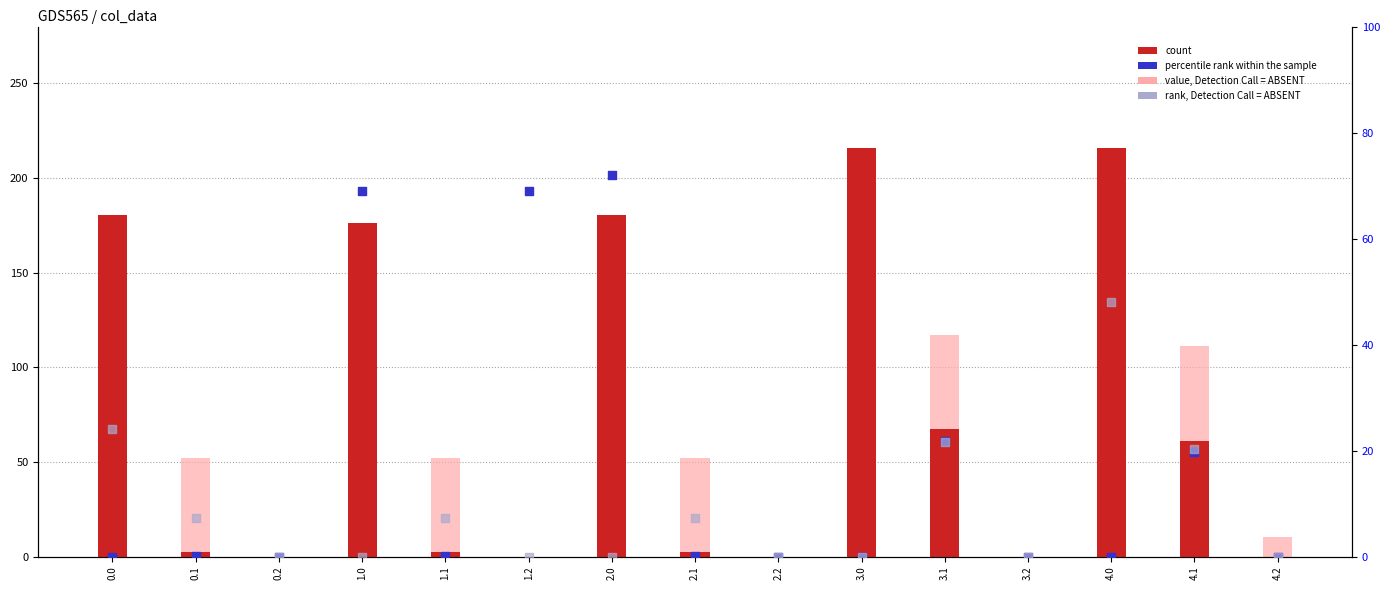

Which series contains the lowest Y value?

count